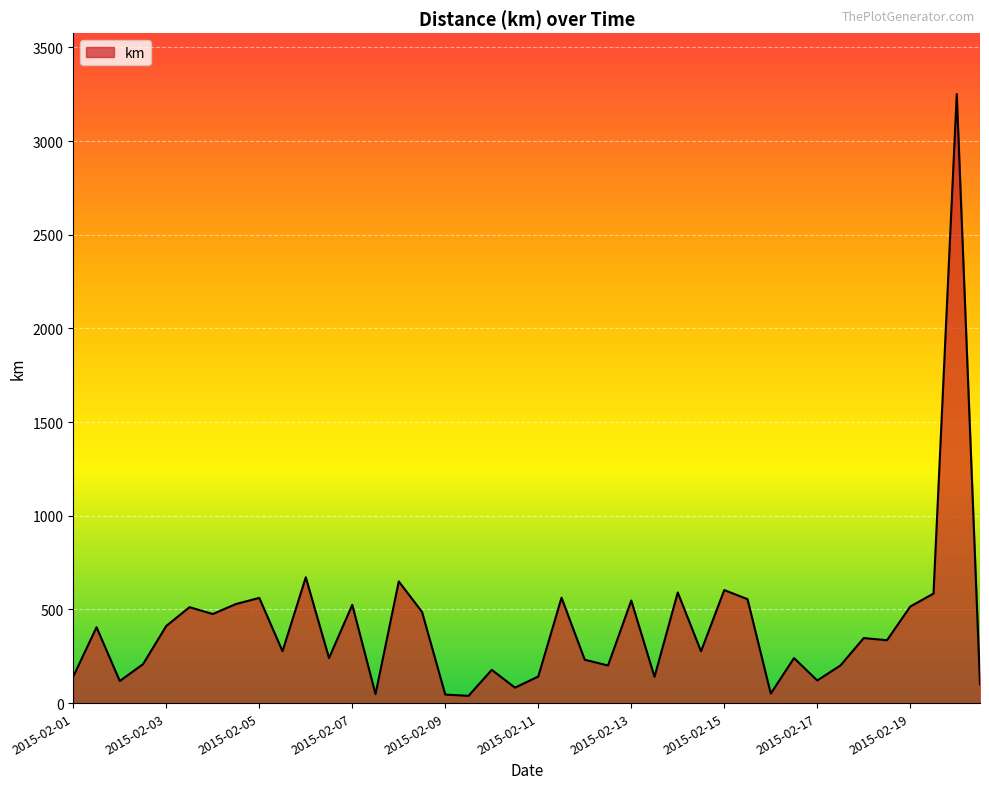

What is the greatest value displayed?

3250.6